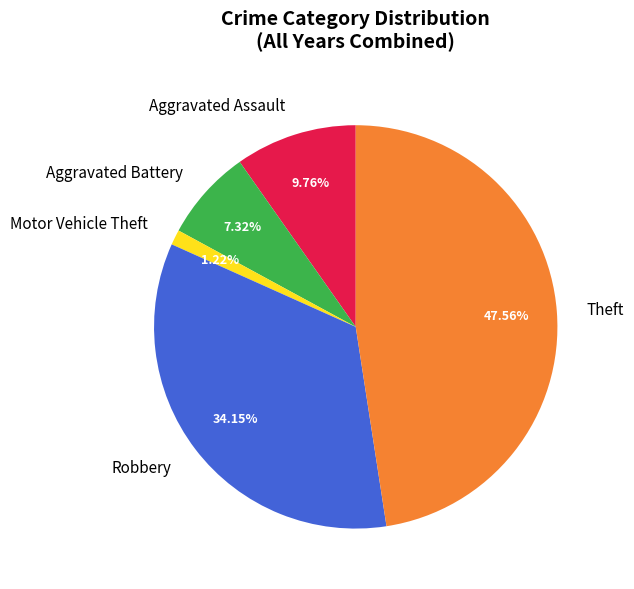

To the nearest percent, what is the combined percentage of Aggravated Assault and Aggravated Battery?

17%